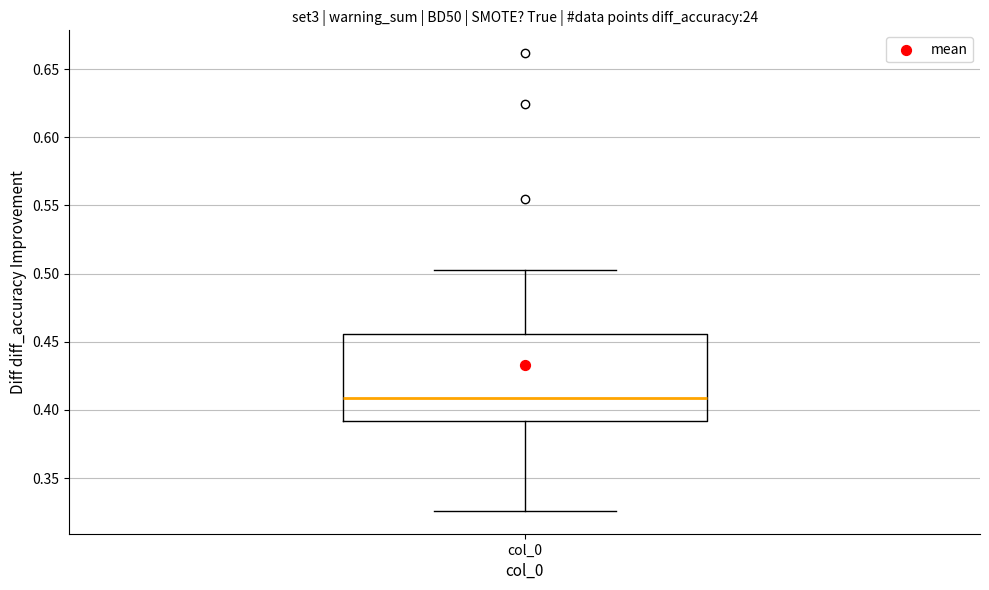

Read this box plot against the y-axis: the position of the median line, the range covered by the box, and the ends of both whiskers. The values are not printed on the chart, so give them approximately, as read against the axis.

median 0.410, box 0.390 to 0.455, whiskers 0.325 to 0.505